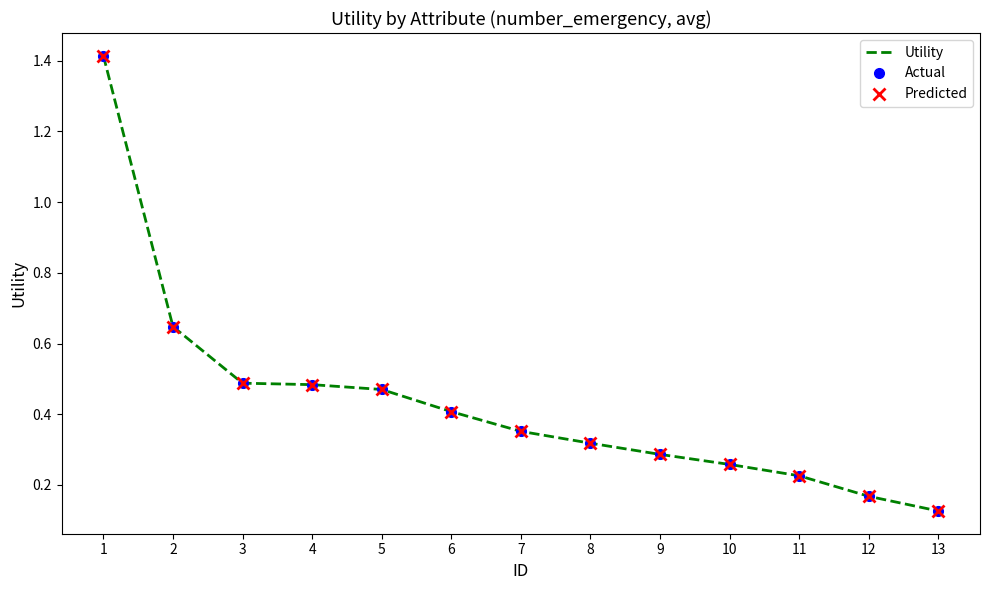

What is the greatest value displayed?

1.4